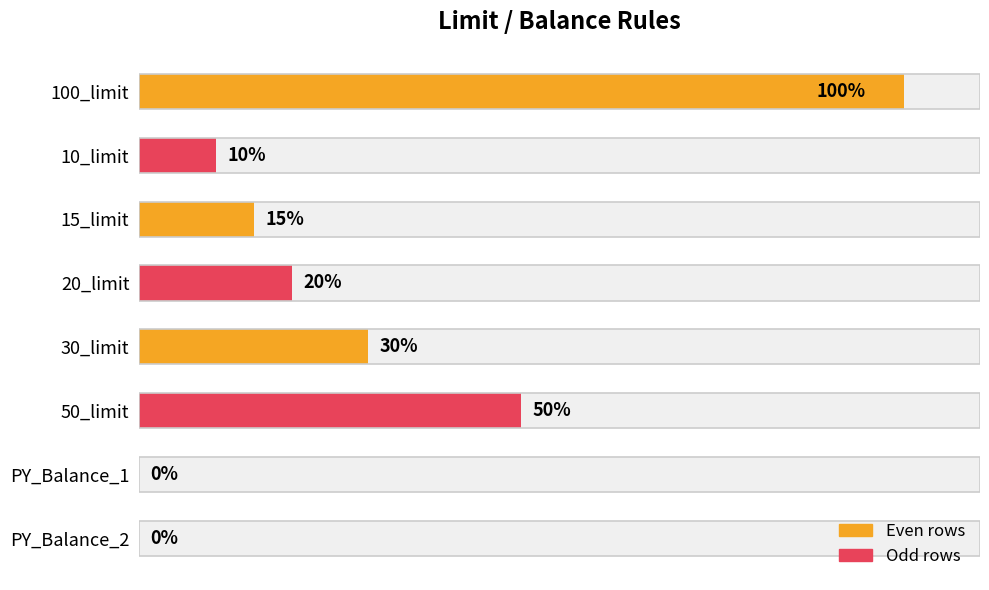

What is the approximate value at 100_limit, to the nearest 10?

100